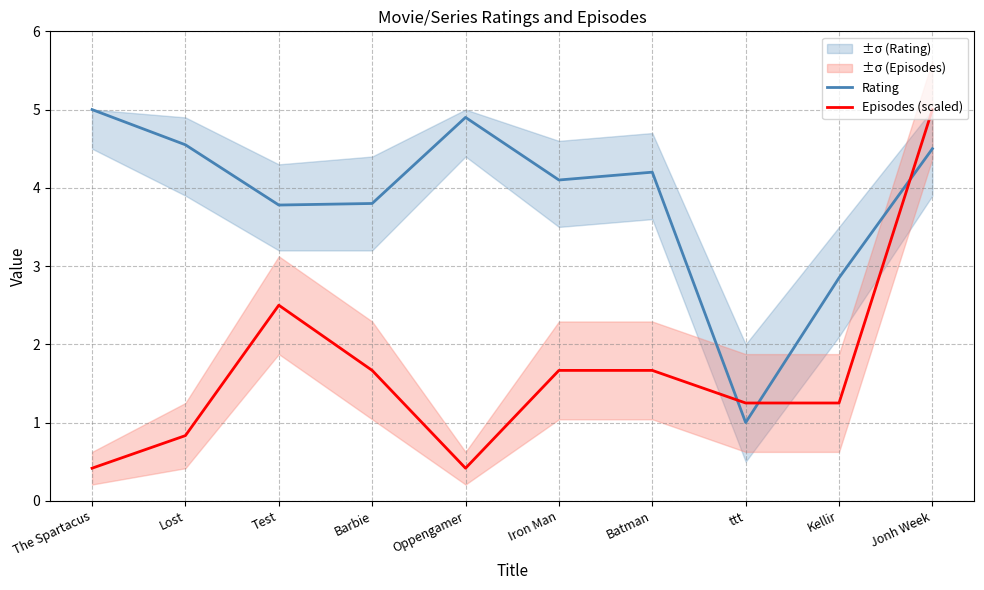

Reading left to right, what are all the values shown in this chart?

Rating: The Spartacus=5.0	Lost=4.5	Test=3.8	Barbie=3.8	Oppengamer=4.9	Iron Man=4.1	Batman=4.2	ttt=1.0	Kellir=2.9	Jonh Week=4.5
Episodes (scaled): The Spartacus=0.4	Lost=0.8	Test=2.5	Barbie=1.7	Oppengamer=0.4	Iron Man=1.7	Batman=1.7	ttt=1.2	Kellir=1.2	Jonh Week=5.0